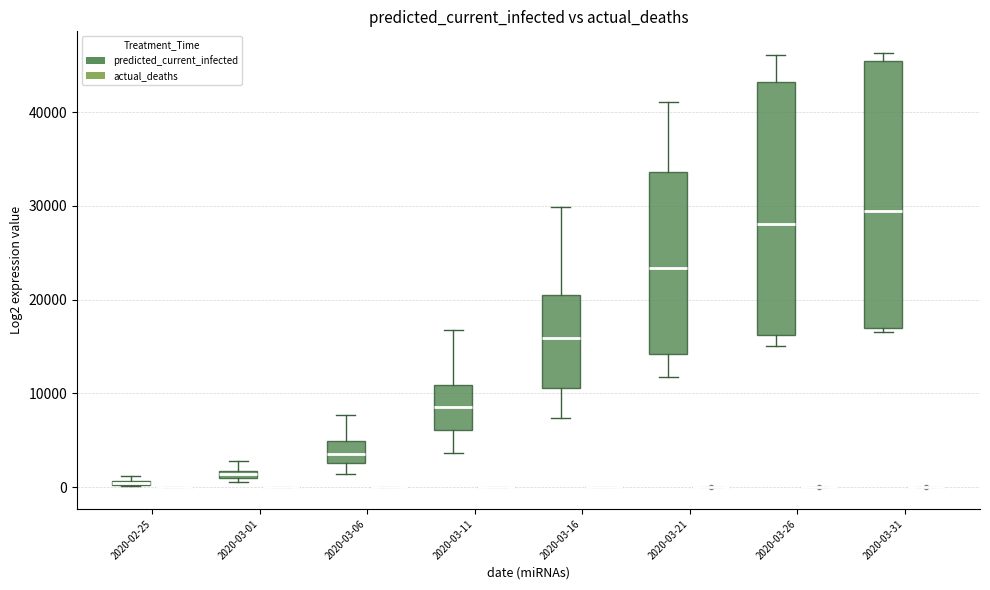

Where does the lower whisker of the box for 2020-03-21 (predicted_current_infected) end on the y-axis? The values are not printed on the chart, so give them approximately, as read against the axis.

12000